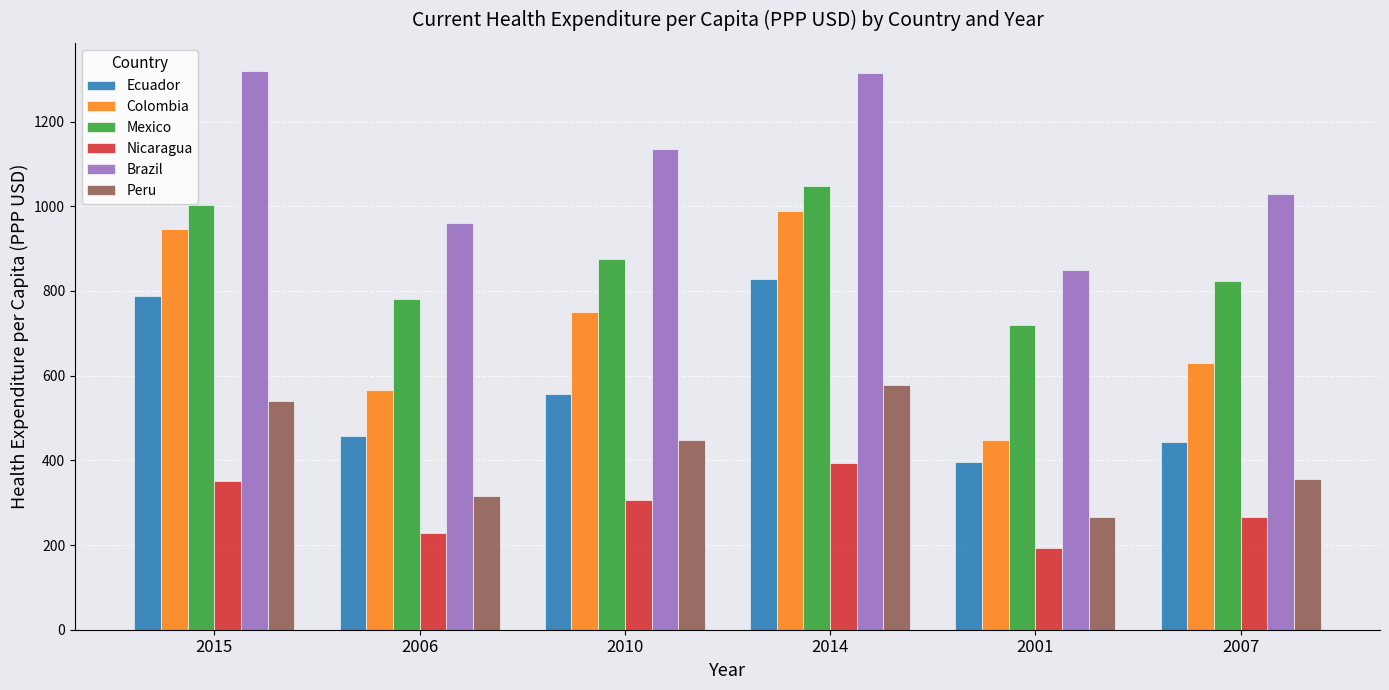

Reading left to right, list all the values displayed in this chart.

Ecuador: 2015=787.6	2006=458.4	2010=556.0	2014=828.6	2001=396.2	2007=442.9
Colombia: 2015=946.7	2006=566.7	2010=751.3	2014=988.1	2001=448.7	2007=628.6
Mexico: 2015=1002.8	2006=780.9	2010=875.5	2014=1047.4	2001=719.6	2007=824.0
Nicaragua: 2015=352.2	2006=228.3	2010=306.9	2014=394.2	2001=193.7	2007=265.8
Brazil: 2015=1319.8	2006=960.4	2010=1136.1	2014=1313.6	2001=848.7	2007=1029.3
Peru: 2015=540.3	2006=315.9	2010=447.8	2014=577.3	2001=266.9	2007=355.3